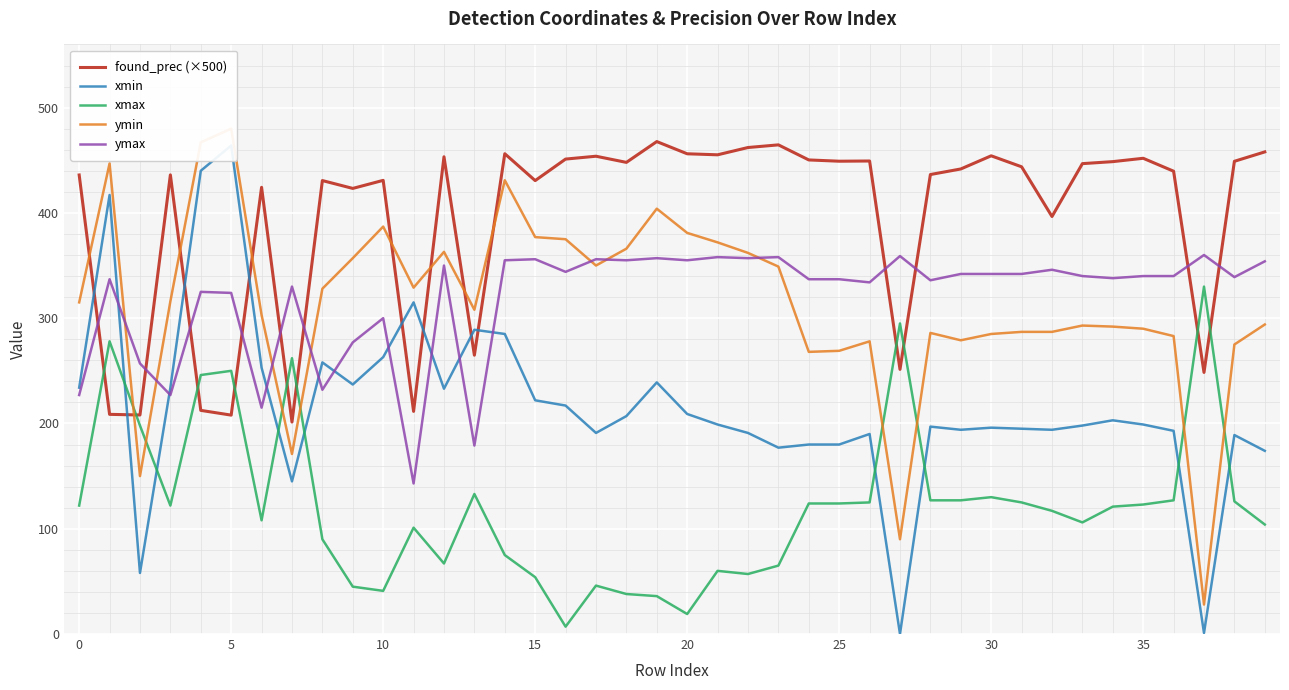

How many times do ymax and xmin cross each other?

9